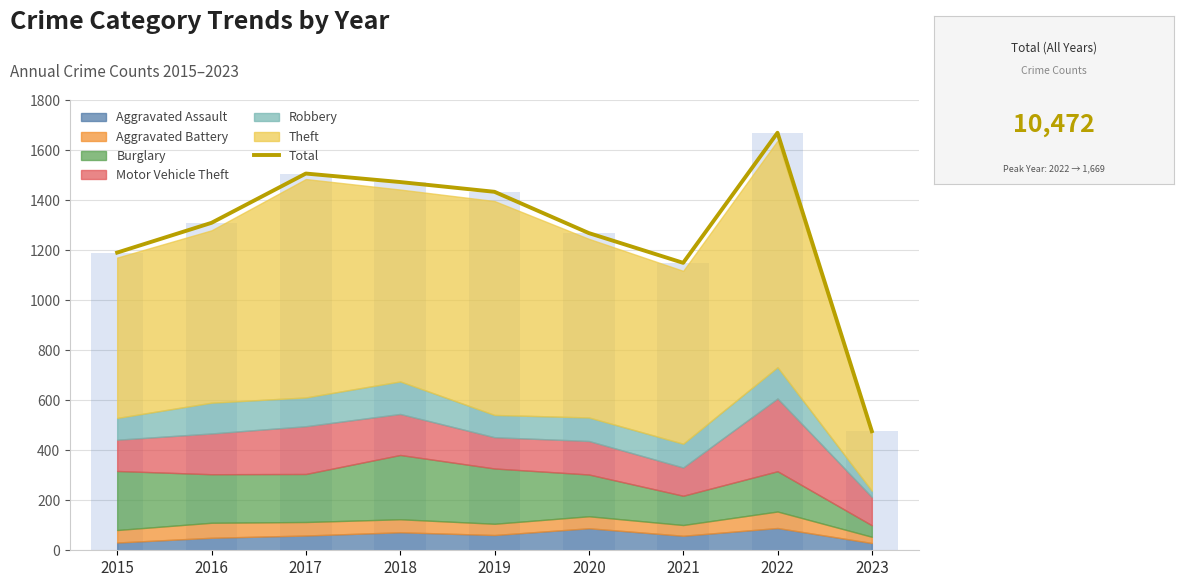

Are the bars horizontal?

No